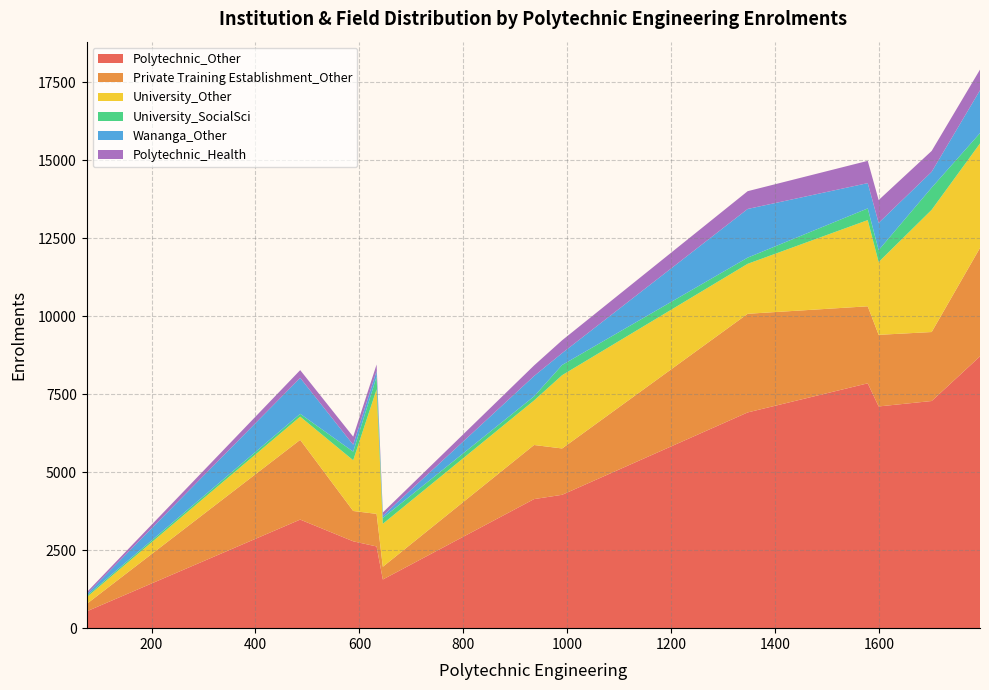

What is the lowest value of the Polytechnic_Other series?

537